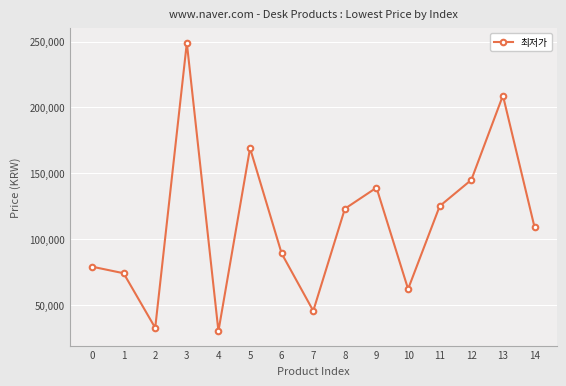

How many points are lower than both their immediate neighbors (excluding endpoints)?

4